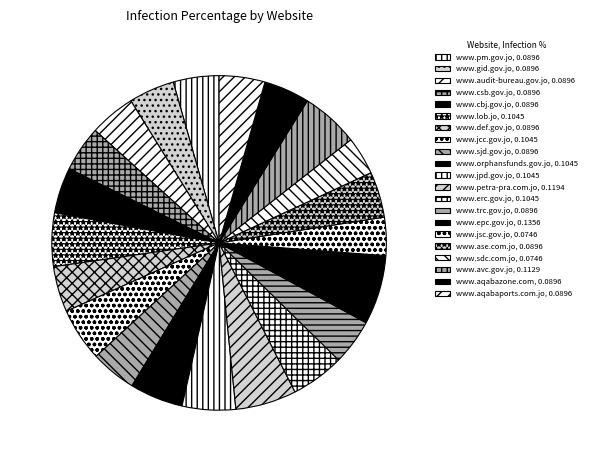

Which slice is the largest?

http://www.epc.gov.jo/